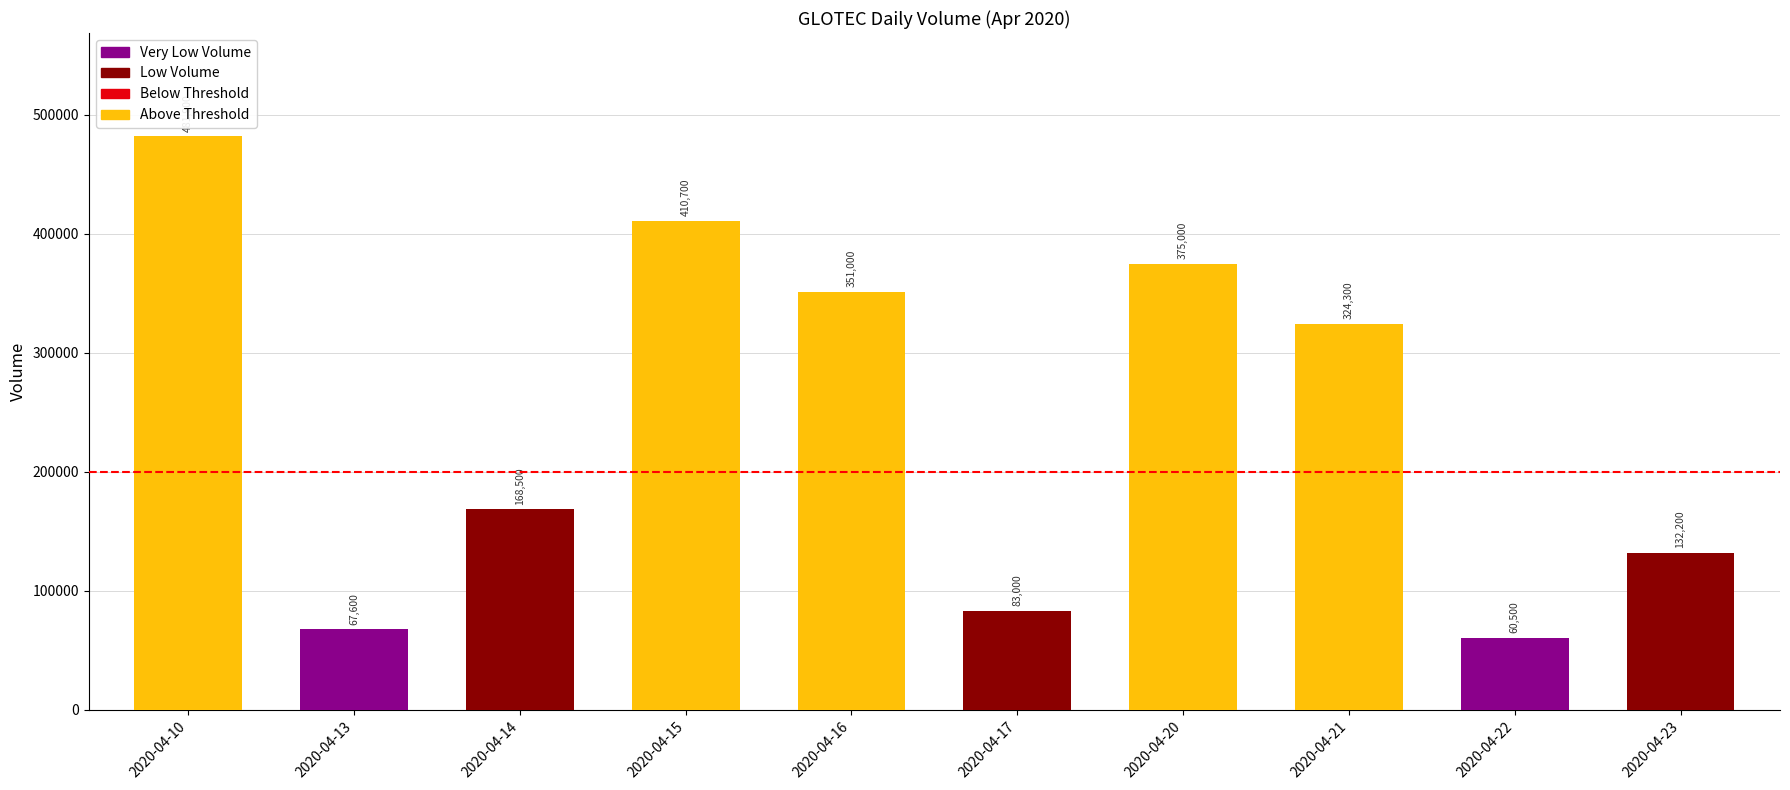

What is the change in value from 2020-04-10 to 2020-04-15?

-71200